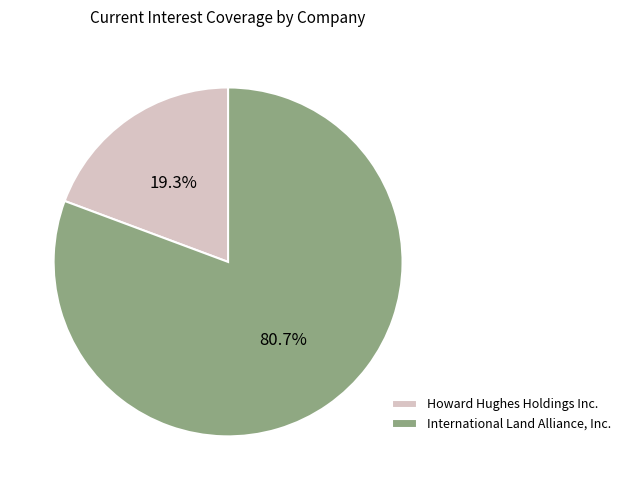

Rank the categories by value from lowest to highest.

Howard Hughes Holdings Inc., International Land Alliance, Inc.